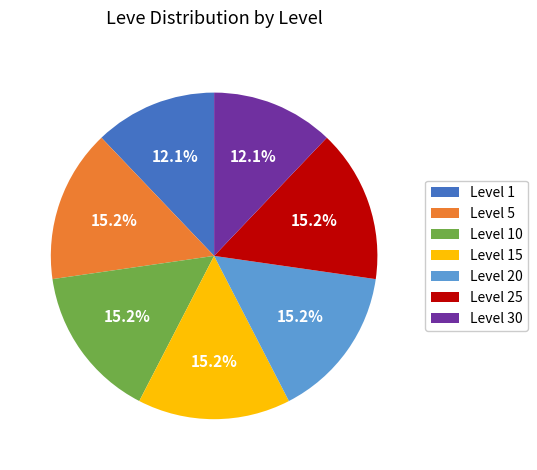

Combined, do Level 15 and Level 10 account for over 50%?

No